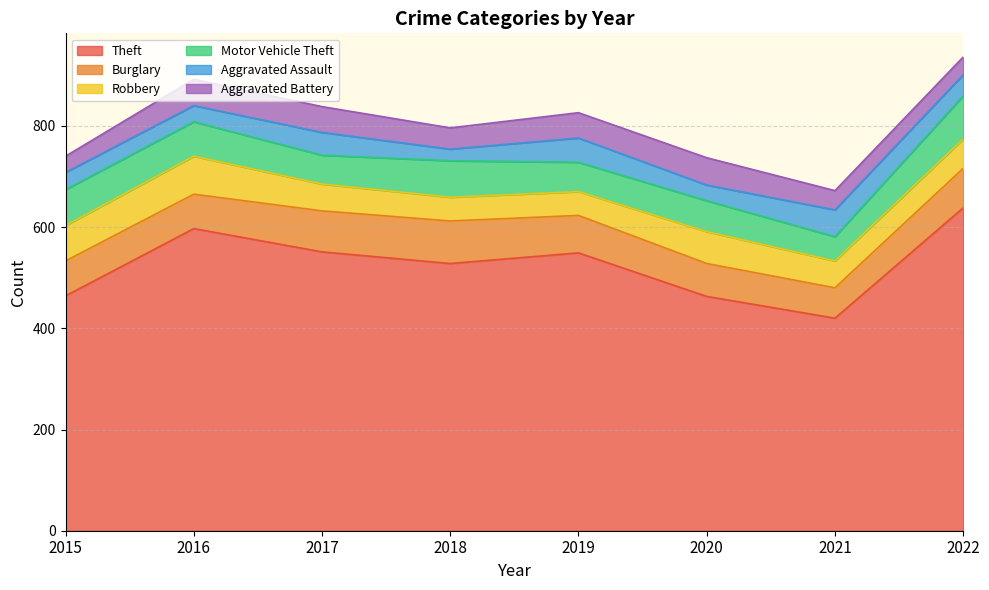

Which series has the widest spread of values?

Theft